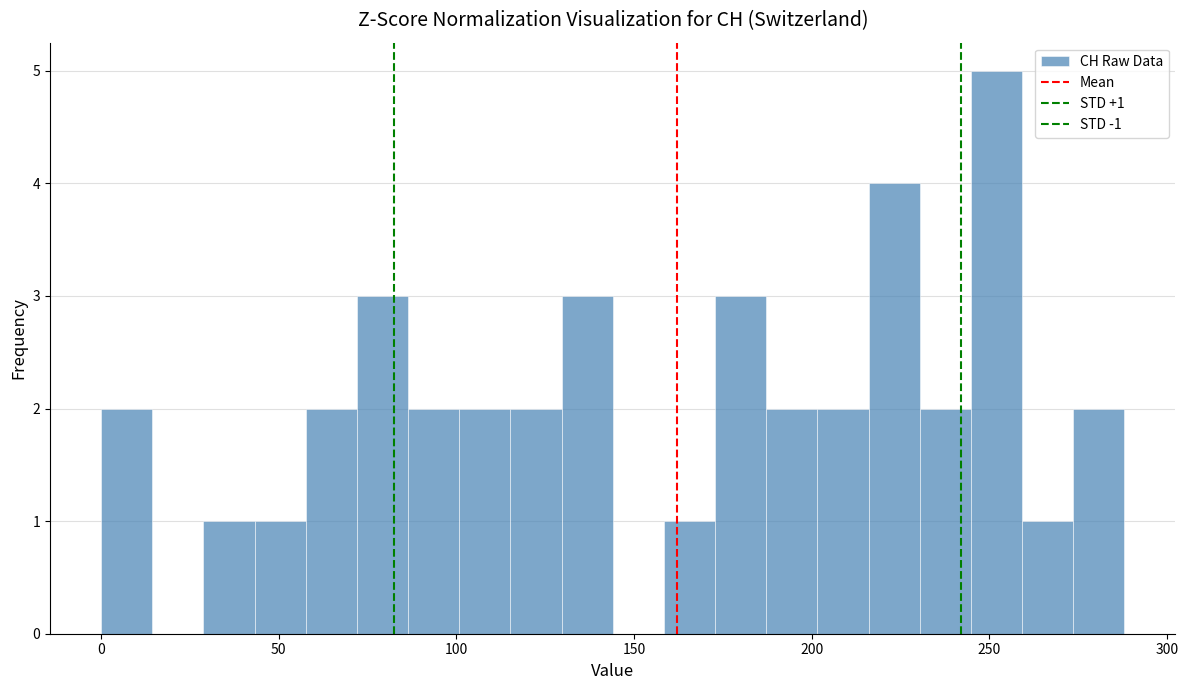

Around what value on the x-axis is the tallest bar? Give the approximate position of its centre, as read against the axis.

250